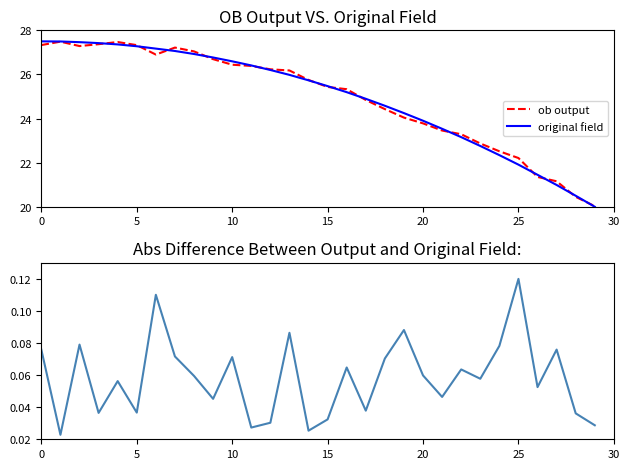

True or false: abs diff and ob output cross at least once.

False